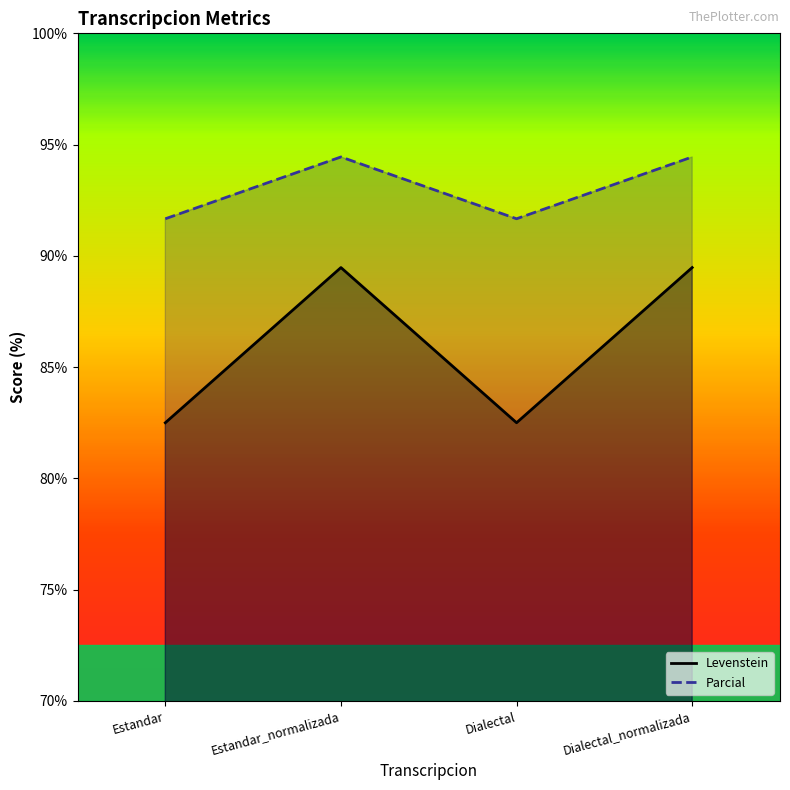

What is the total value across all series at Estandar?

174.2